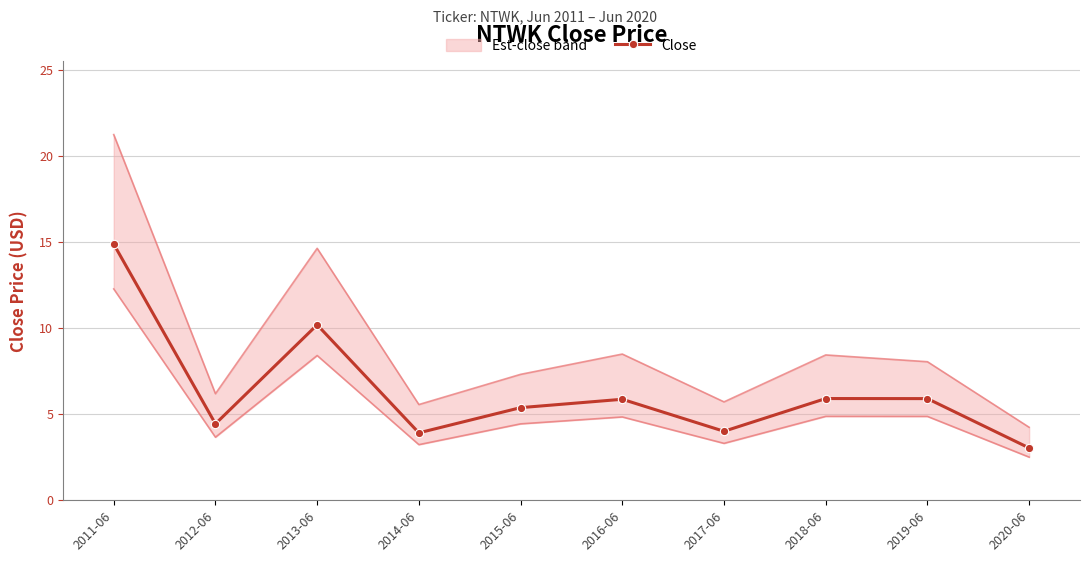

The value at 2015-06 is 5.4. True or false?

True